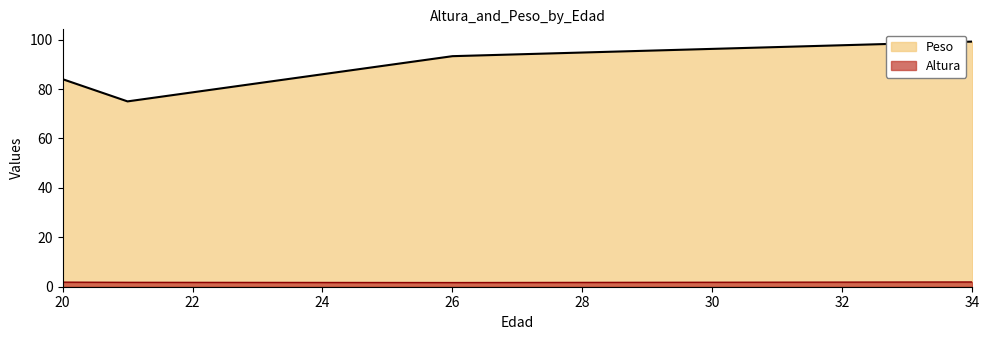

At which category does Peso reach its first local valley?

21